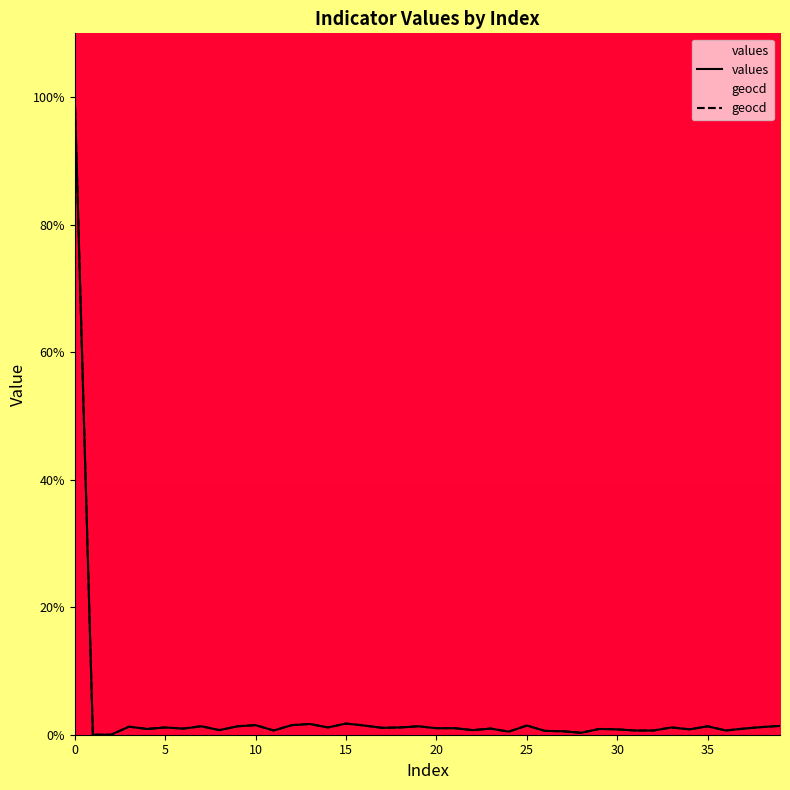

What is the greatest value displayed?

100.0